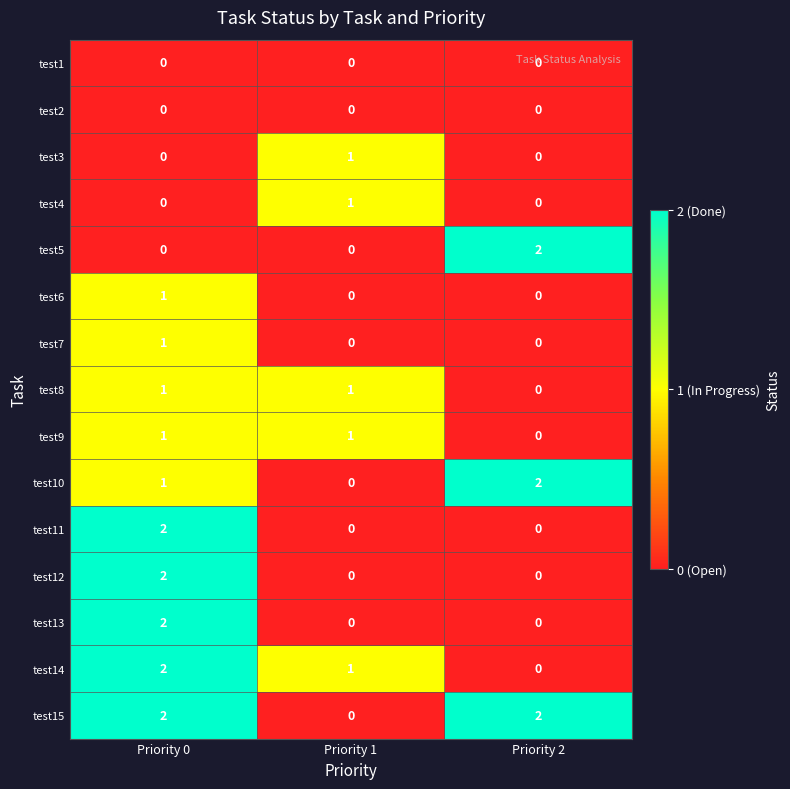

What is the total value across all series at Priority 1?

5